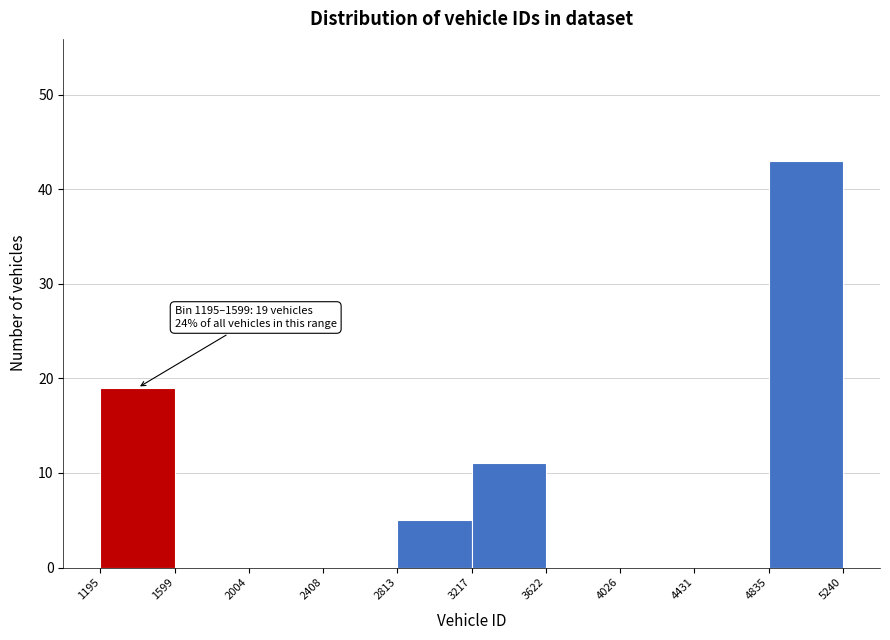

Which range on the x-axis has the tallest bar?

4835 to 5240